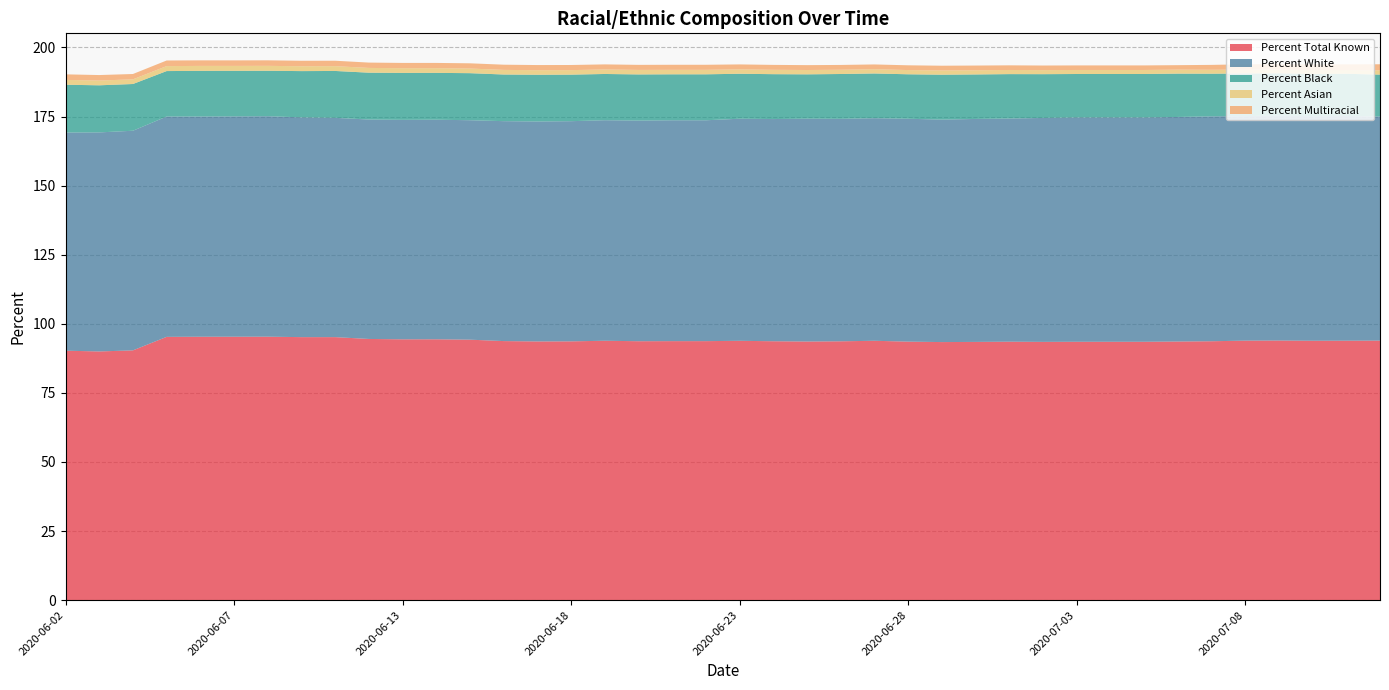

Reading right to left, transcribe all the data shown in this chart.

Percent Total Known: 93.9	93.9	93.9	94.0	93.9	93.7	93.6	93.5	93.5	93.5	93.5	93.5	93.5	93.4	93.5	93.9	93.7	93.6	93.7	93.8	93.7	93.7	93.7	93.9	93.7	93.6	93.8	94.3	94.4	94.4	94.5	95.2	95.2	95.3	95.3	95.3	95.3	90.4	90.0	90.3
Percent White: 81.1	81.3	81.3	81.4	81.3	81.4	81.3	81.2	81.2	81.2	81.0	80.8	80.7	80.5	80.7	80.5	80.5	80.6	80.4	80.4	79.9	79.9	79.8	79.8	79.7	79.6	79.6	79.4	79.5	79.4	79.4	79.3	79.5	79.8	79.7	79.7	79.7	79.5	79.3	79.0
Percent Black: 15.2	15.2	15.3	15.3	15.4	15.4	15.7	15.7	15.7	15.7	15.8	16.1	16.1	16.2	16.1	16.2	16.2	16.1	16.2	16.3	16.6	16.6	16.7	16.7	16.8	16.9	16.9	17.0	16.9	17.0	16.9	17.0	16.7	16.4	16.5	16.5	16.4	16.9	17.0	17.3
Percent Asian: 1.5	1.4	1.4	1.4	1.4	1.4	1.4	1.5	1.5	1.5	1.5	1.5	1.5	1.5	1.5	1.5	1.5	1.6	1.6	1.6	1.6	1.6	1.6	1.6	1.6	1.6	1.7	1.7	1.7	1.7	1.7	1.7	1.8	1.8	1.8	1.8	1.8	1.7	1.7	1.8
Percent Multiracial: 2.2	2.0	2.1	1.9	1.9	1.8	1.6	1.6	1.6	1.6	1.7	1.7	1.7	1.7	1.7	1.7	1.7	1.8	1.8	1.8	1.8	1.8	1.8	1.8	1.9	1.9	1.9	1.9	1.9	1.9	1.9	2.0	2.0	2.0	2.0	2.0	2.0	1.9	2.0	2.0